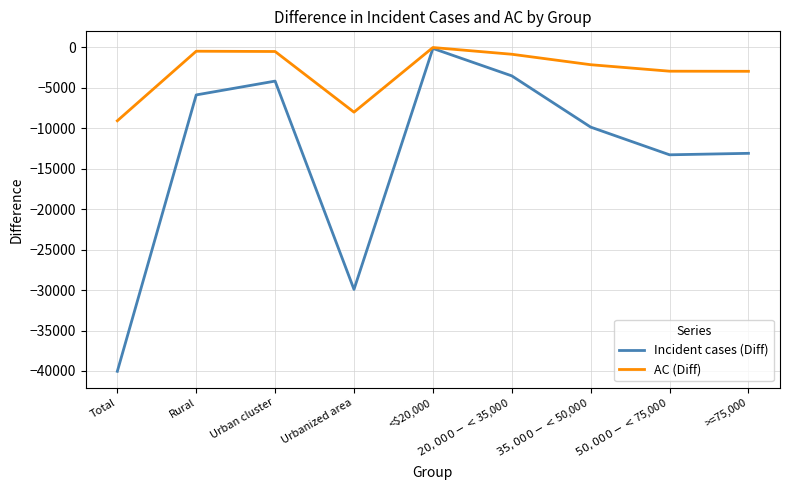

What is the minimum value shown in the chart?

-40041